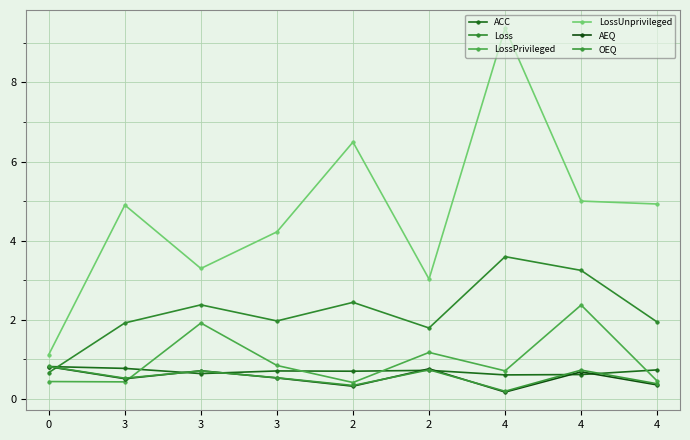

Which series has the widest spread of values?

LossUnprivileged